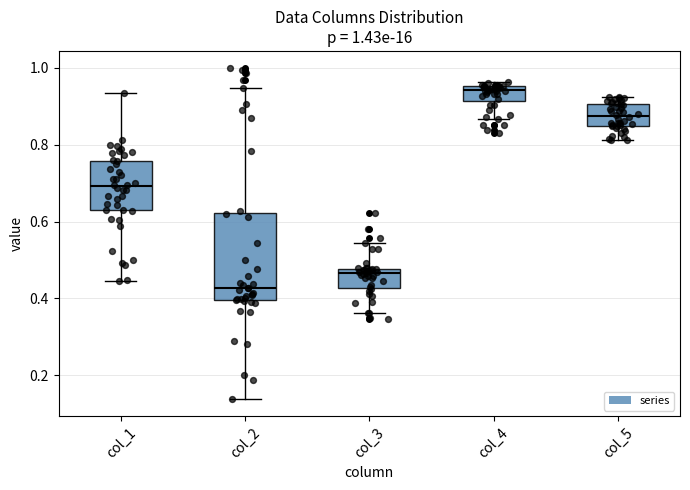

Which box has the highest median line?

col_4